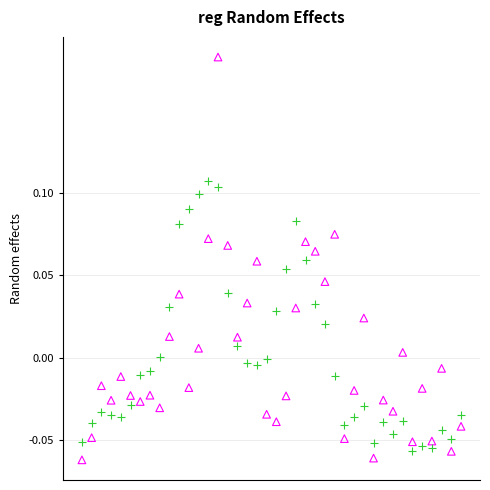

How many data points are displayed?

80